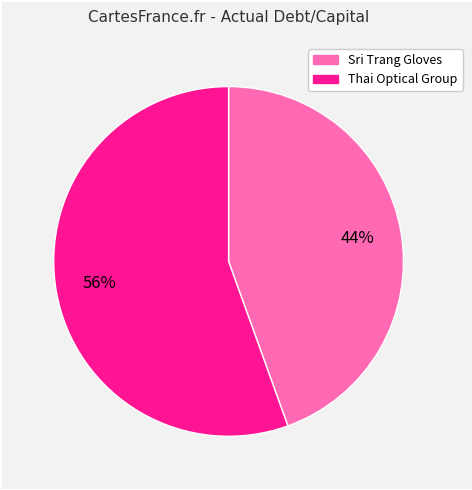

Is there any slice that represents more than half of the pie?

Yes